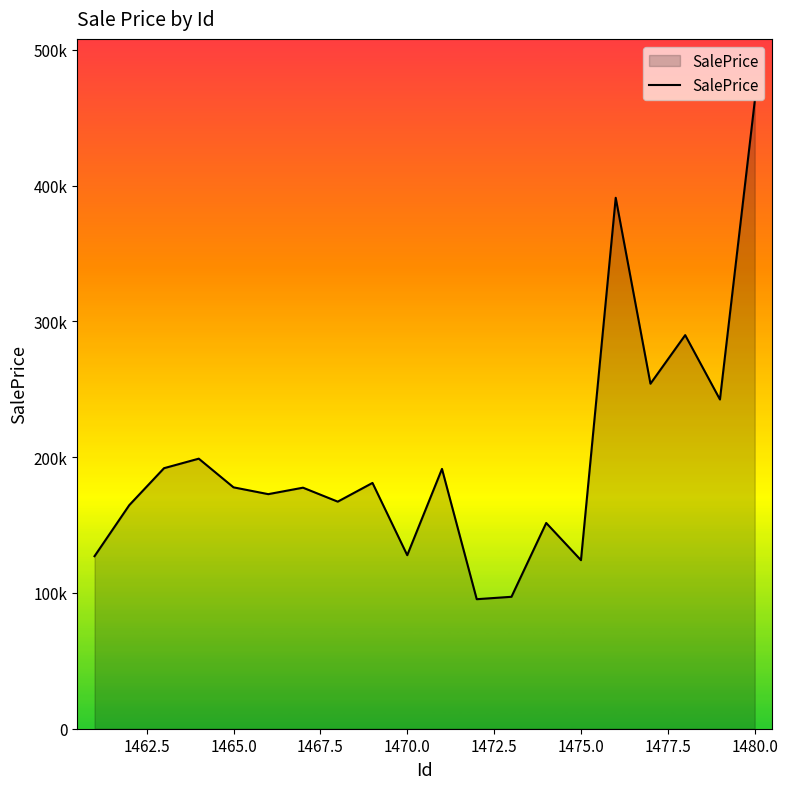

Does the chart display data point markers on the line(s)?

No